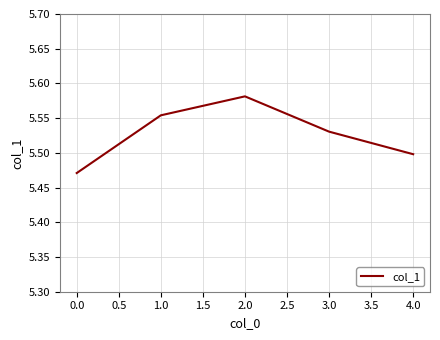

The value at 0.0 is 3.4. True or false?

False